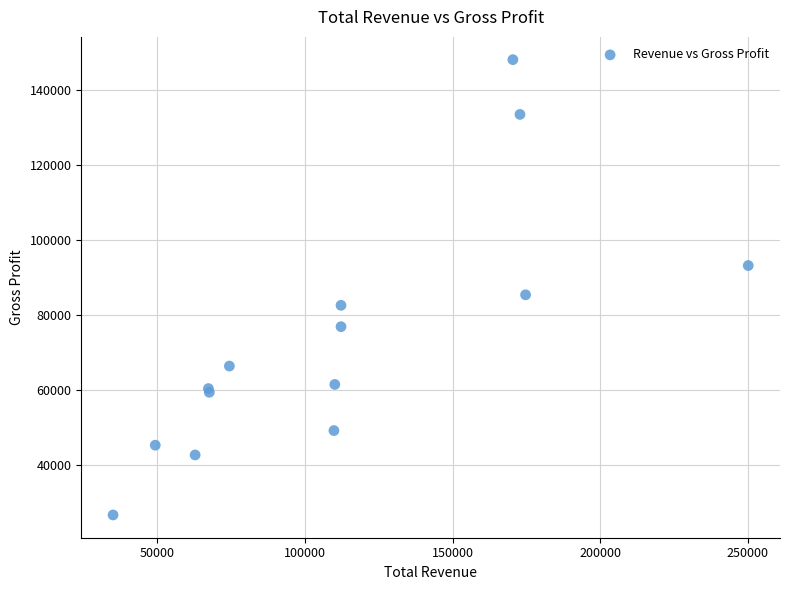

What Y value in the scatter plot is closest to 87300?

85300